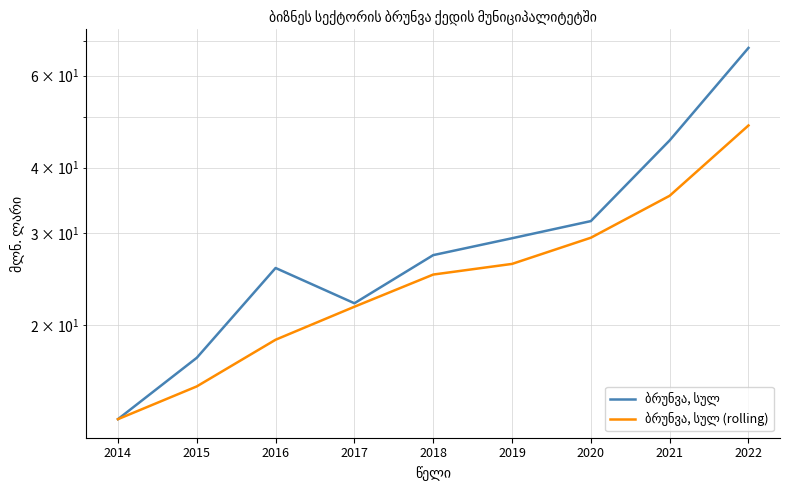

Rank the series by their average value, from lowest to highest.

ბრუნვა, სულ (rolling), ბრუნვა, სულ